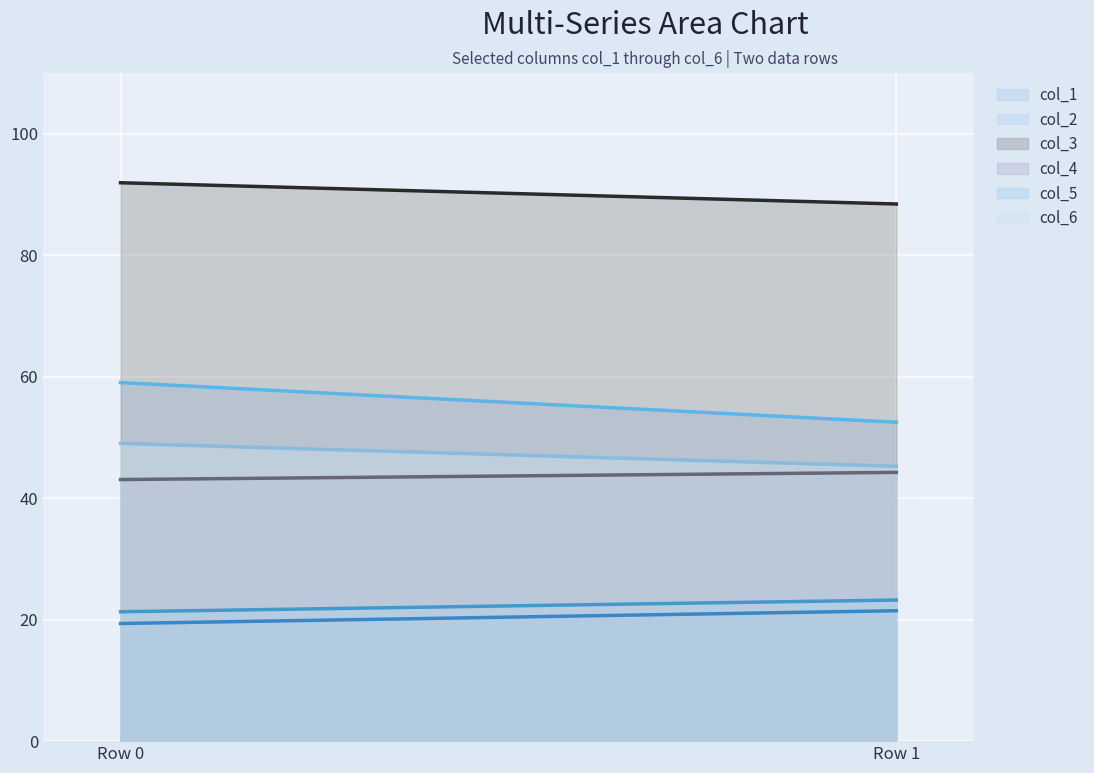

Rank the categories by col_3 (line) value from lowest to highest.

Row 1, Row 0